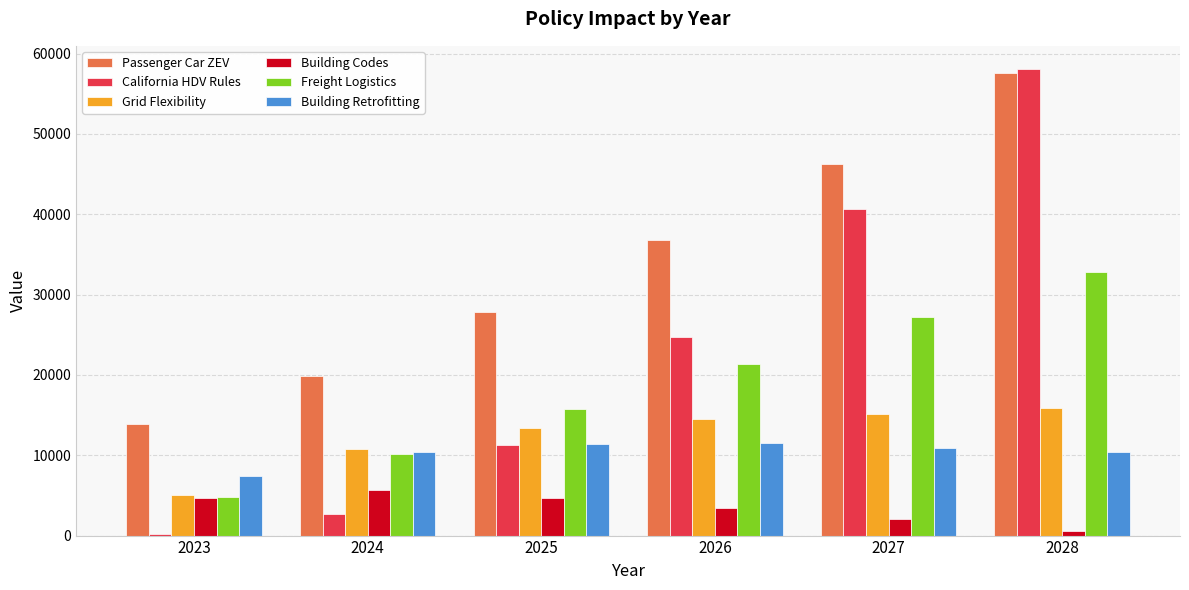

What are all the series names shown in the legend?

Passenger Car ZEV, California HDV Rules, Grid Flexibility, Building Codes, Freight Logistics, Building Retrofitting